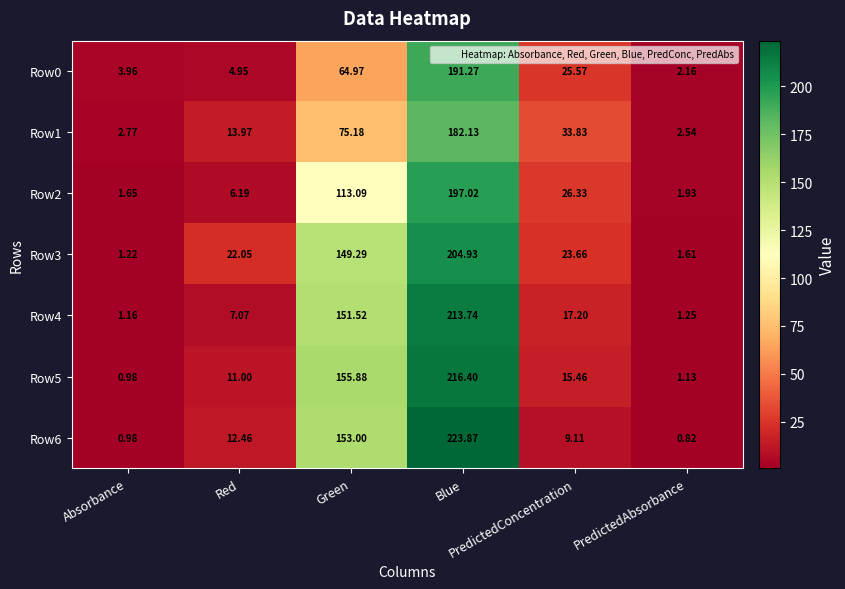

Count the number of categories in the chart.

6